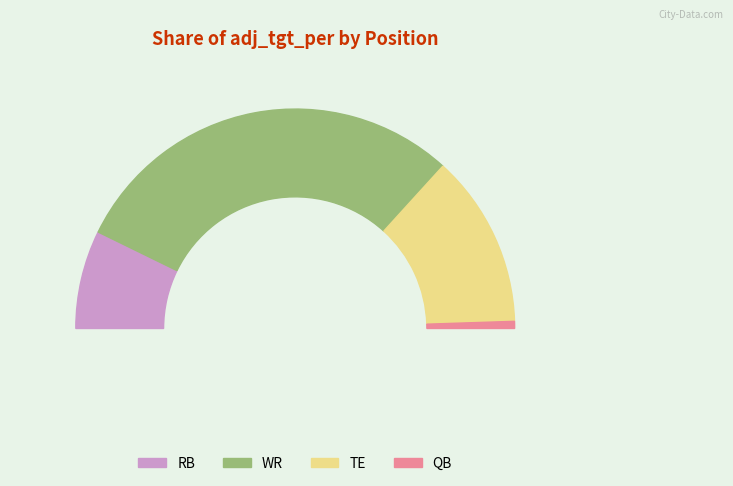

How many slices are in this pie chart?

4